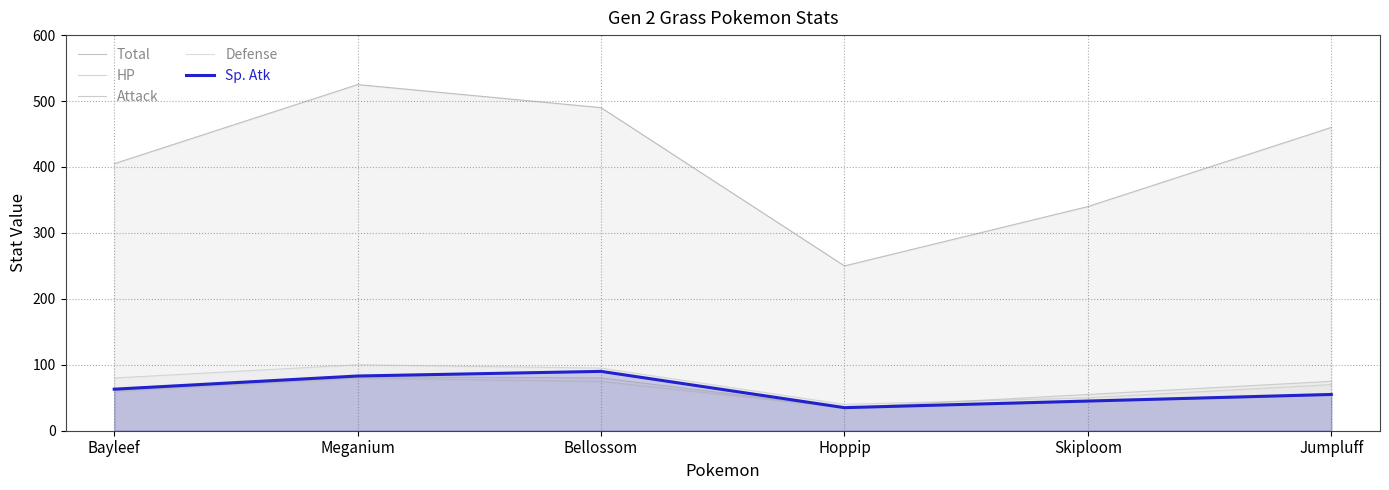

True or false: HP has more than 2 points higher than both neighbors.

False